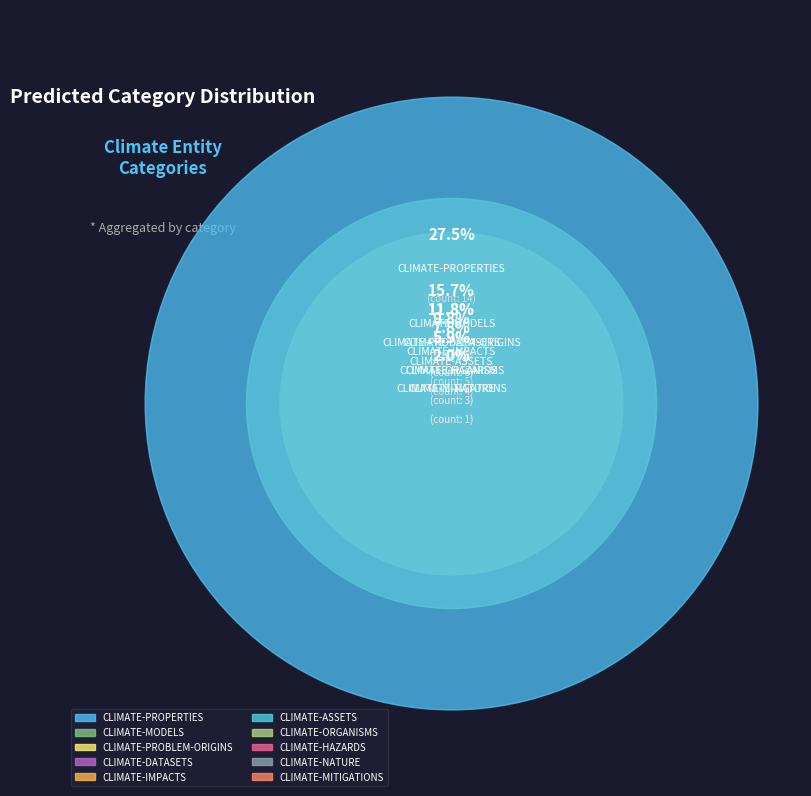

Is the sum of CLIMATE-PROPERTIES and CLIMATE-ORGANISMS greater than half?

No